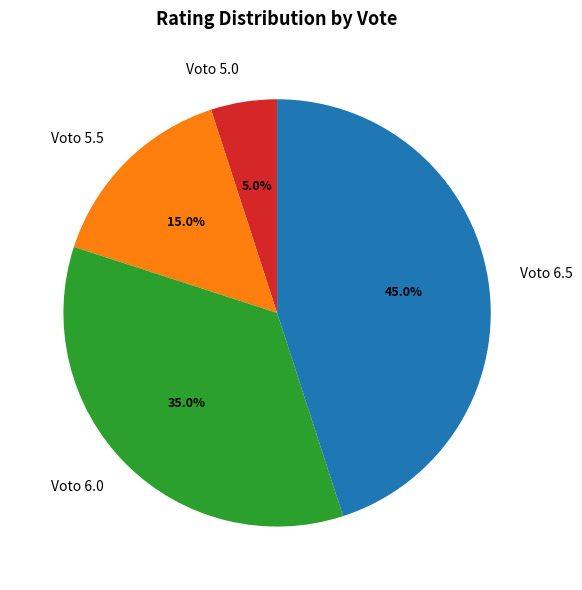

Combined, what portion of the pie is Voto 6.5 and Voto 5.5?

60.0%